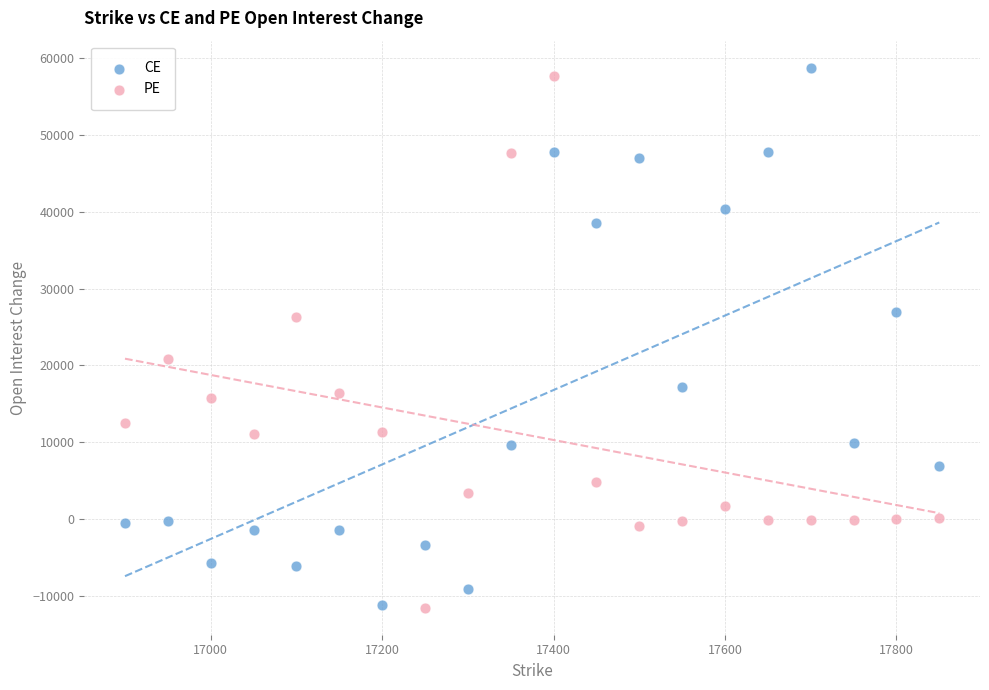

What are all the series names shown in the legend?

CE, PE